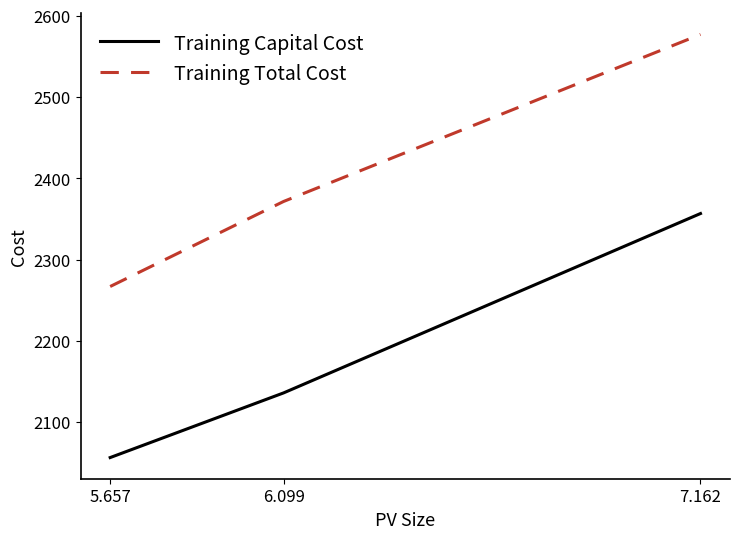

What is the lowest value of the Training Total Cost series?

2266.8